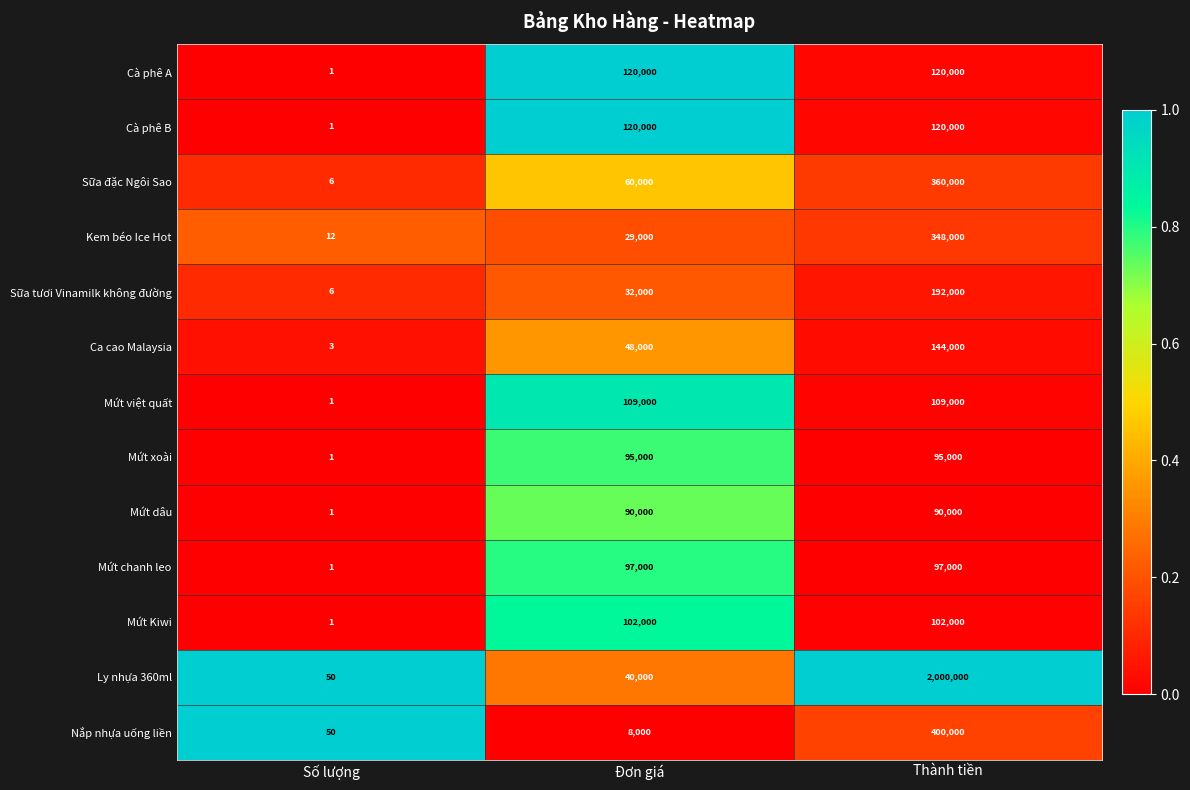

Count the number of categories in the chart.

3